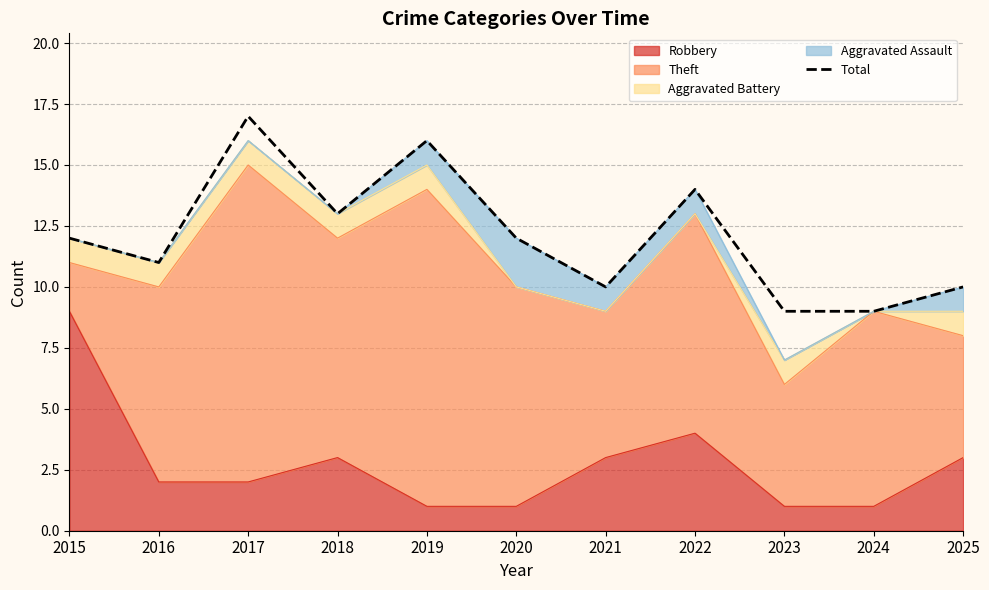

At which category does the data reach its first local valley?

2016